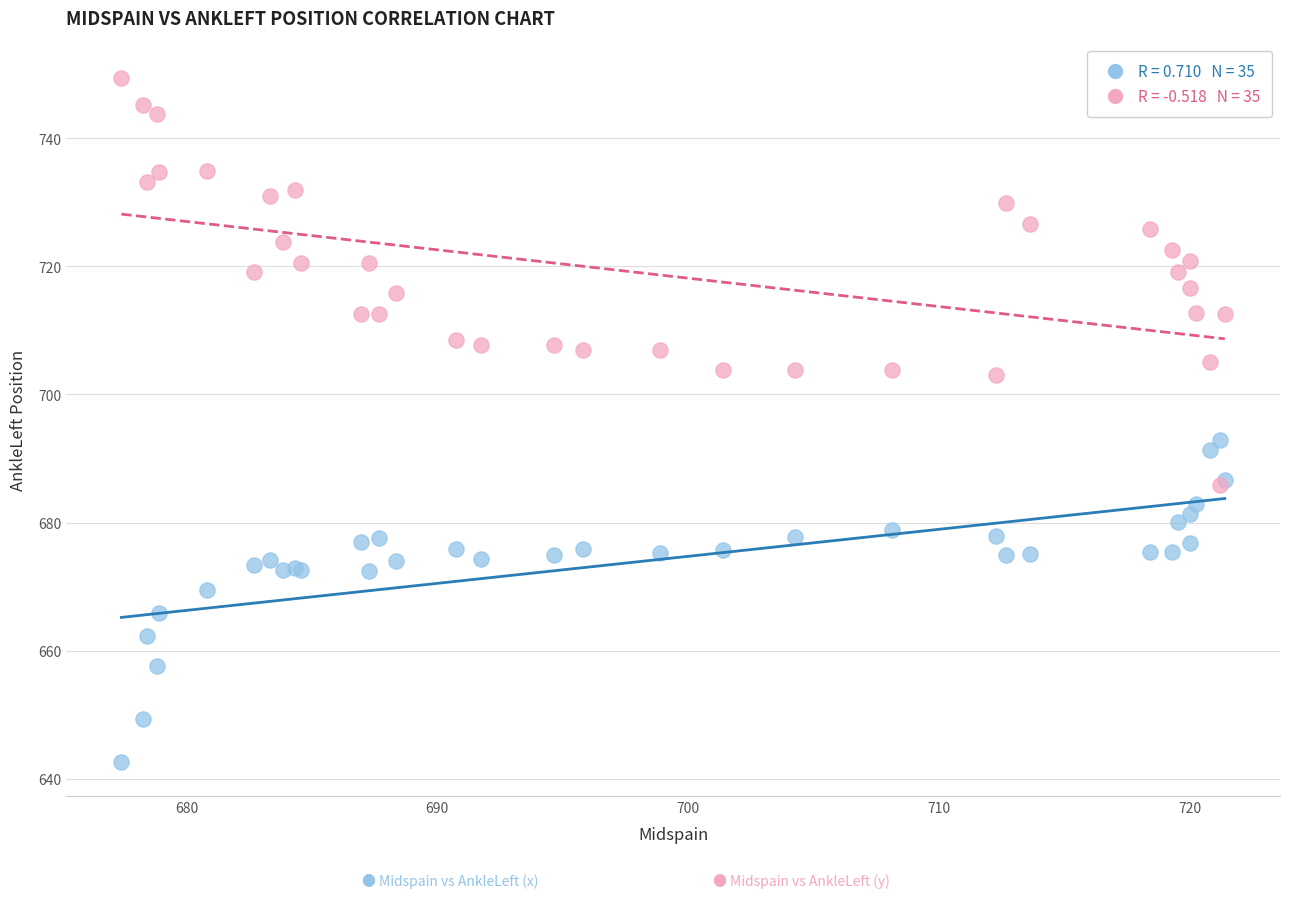

Across all series, what Y value is closest to 696?

692.8